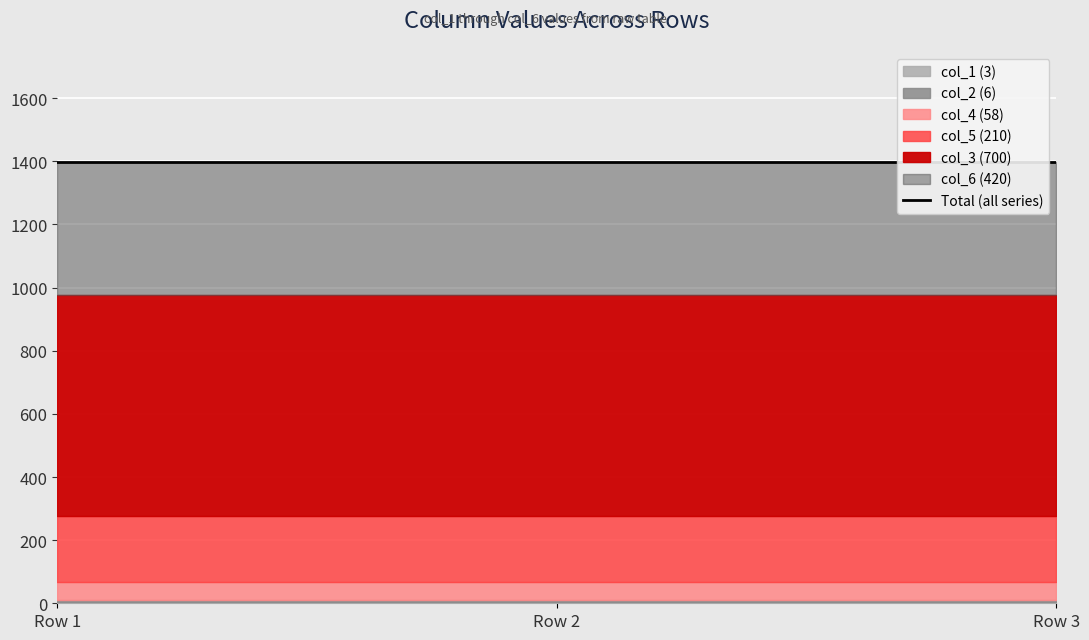

What is the spread (max minus min) of values at Row 3?

697